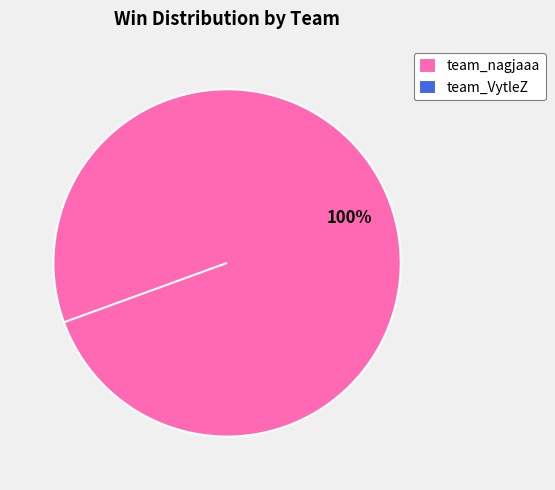

Which category accounts for the majority?

team_nagjaaa